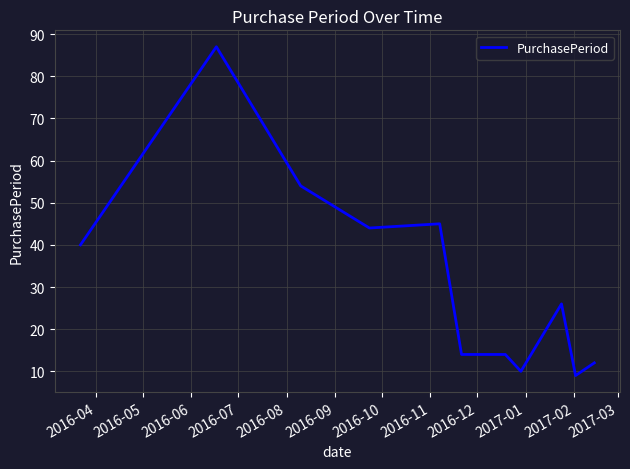

What is the smallest value displayed?

9